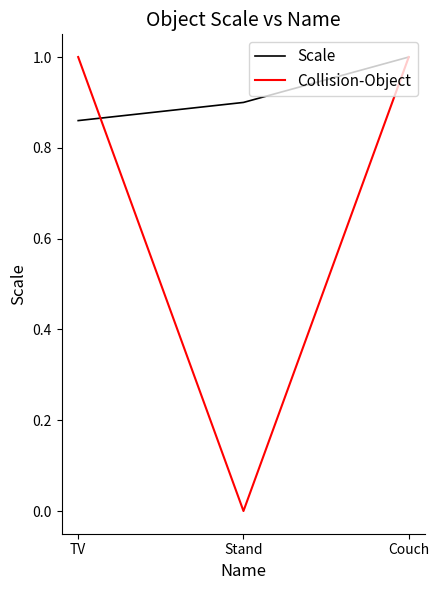

Rank the series by their average value, from lowest to highest.

Collision-Object, Scale